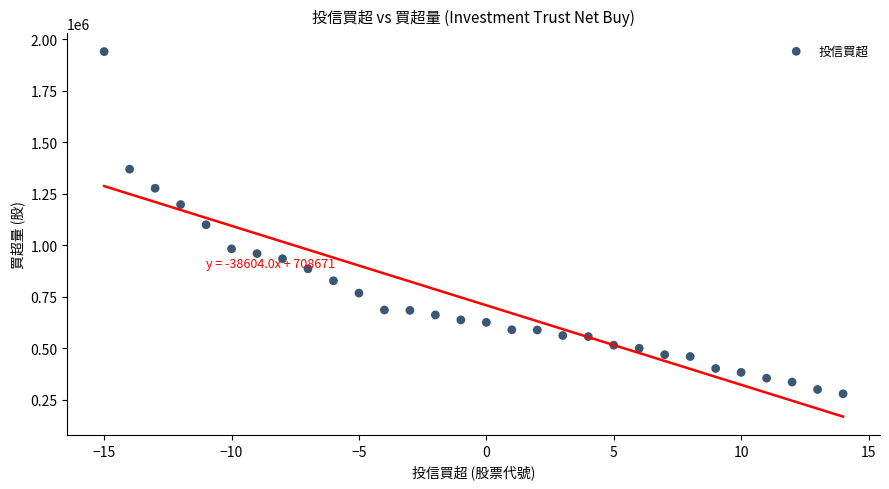

What is the range of X values (max minus min)?

29